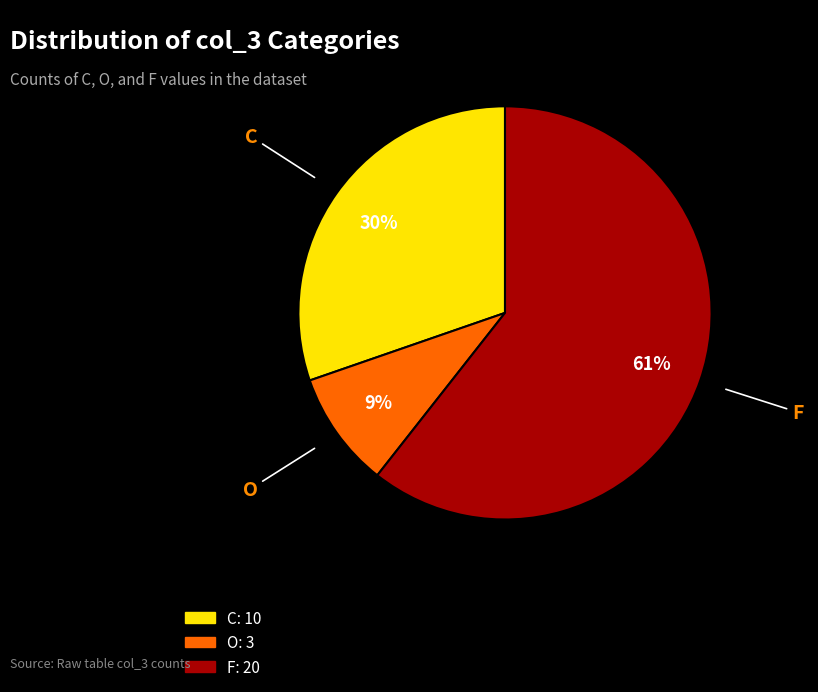

Which has a higher value, F or O?

F